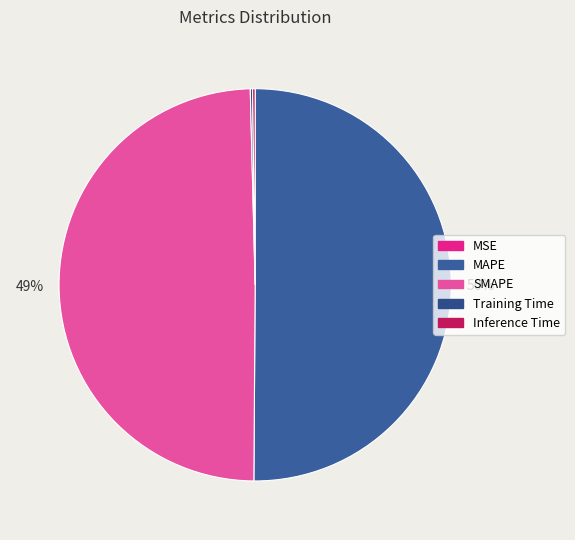

How many slices are in this pie chart?

5